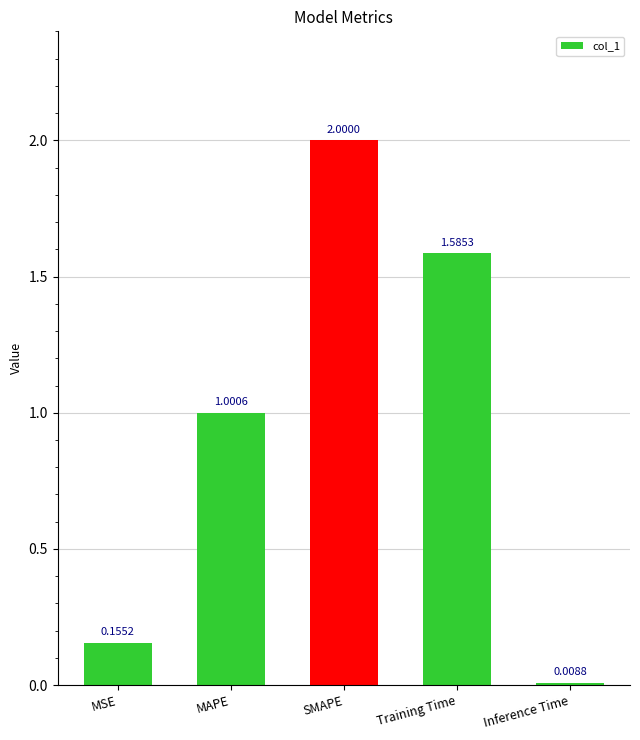

What is the label of the 4th bar from the left?

Training Time